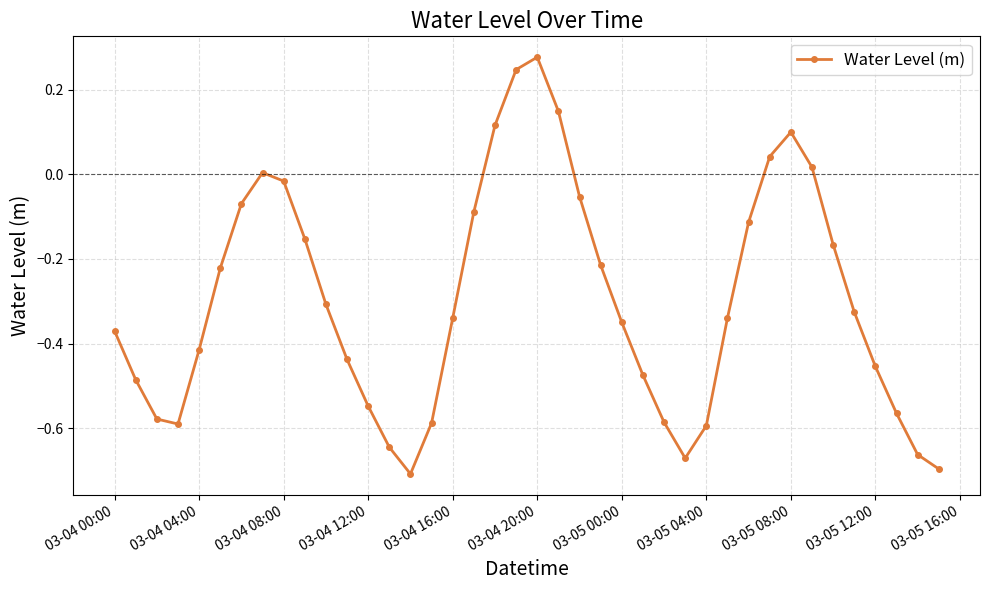

How many interior local peaks (higher than both neighbors) does the data have?

3